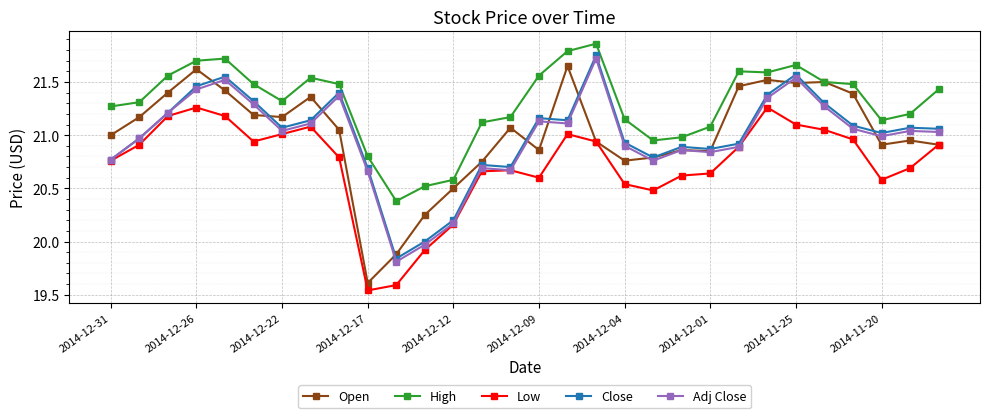

What is the minimum value for High?

20.4